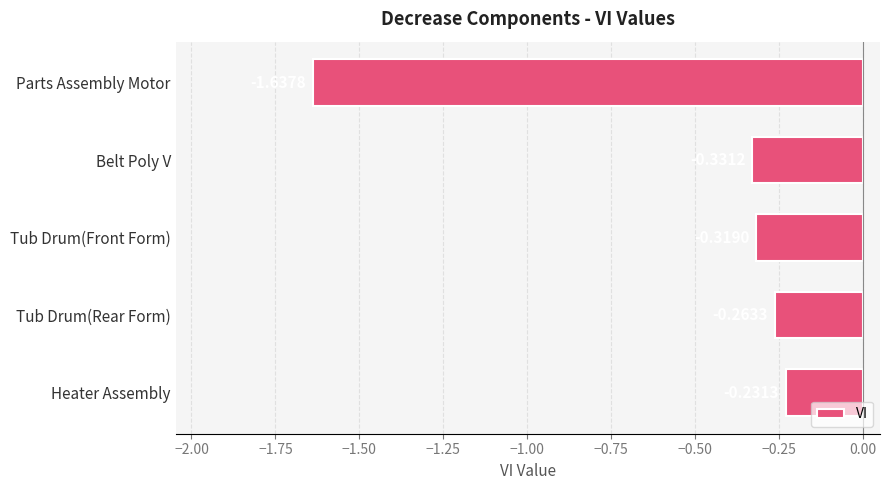

List the labels in order of value, largest first.

Heater Assembly, Tub Drum(Rear Form), Tub Drum(Front Form), Belt Poly V, Parts Assembly Motor